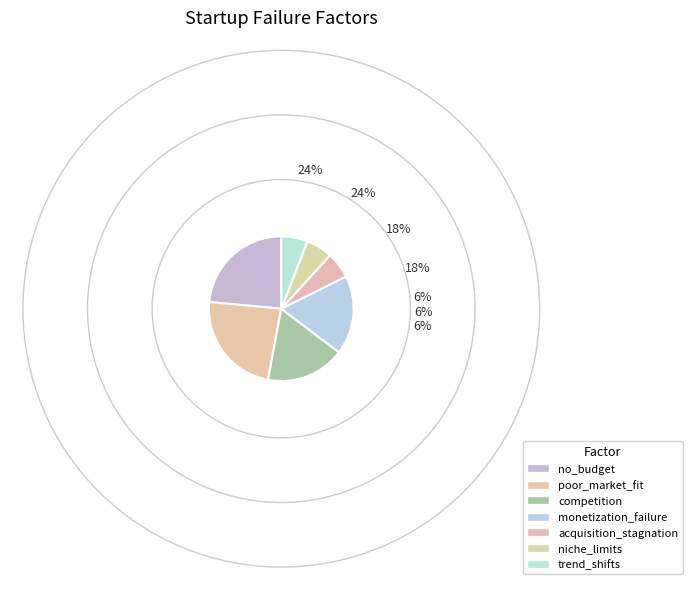

What percentage do niche_limits and monetization_failure together represent?

23.5%